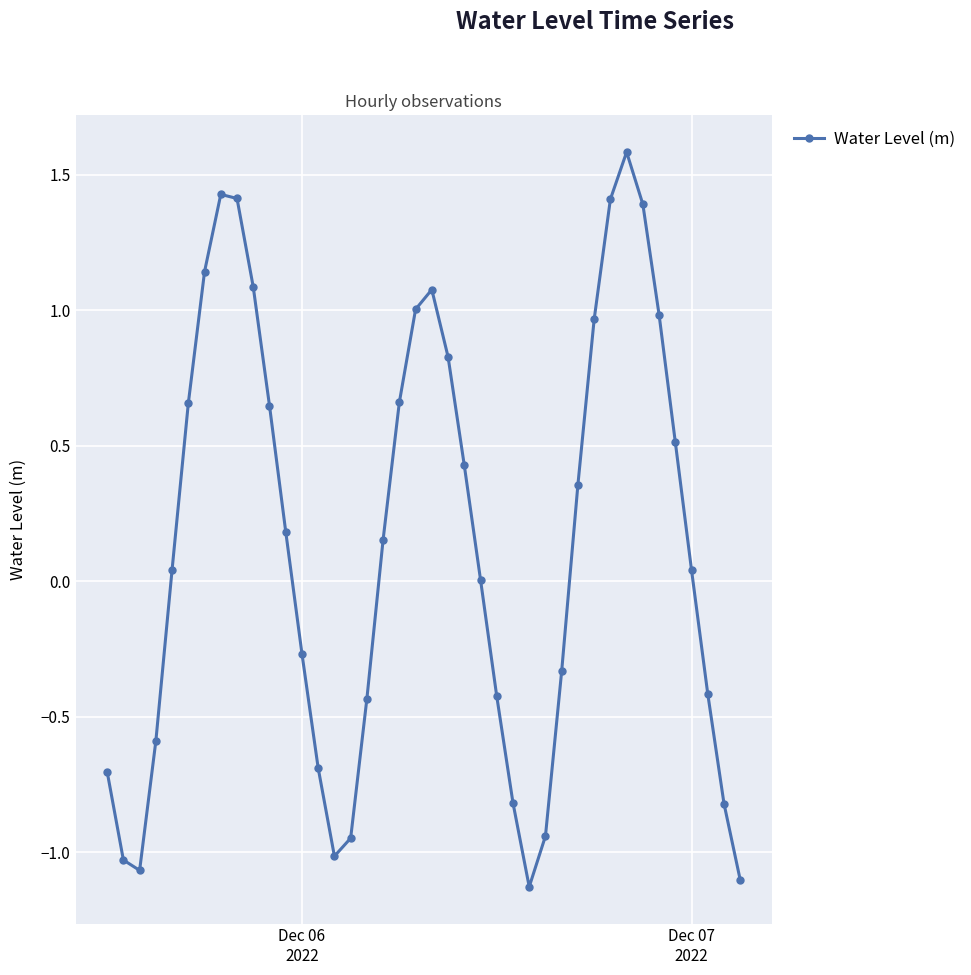

True or false: the data has more than 0 interior local peaks.

True